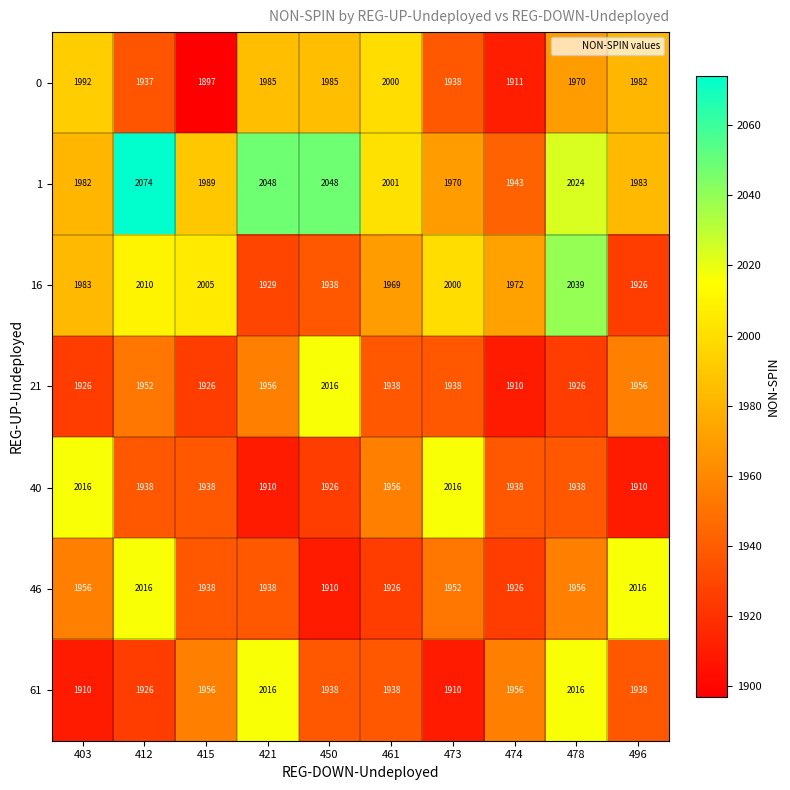

What is the difference between the maximum and minimum values in the 21 series?

106